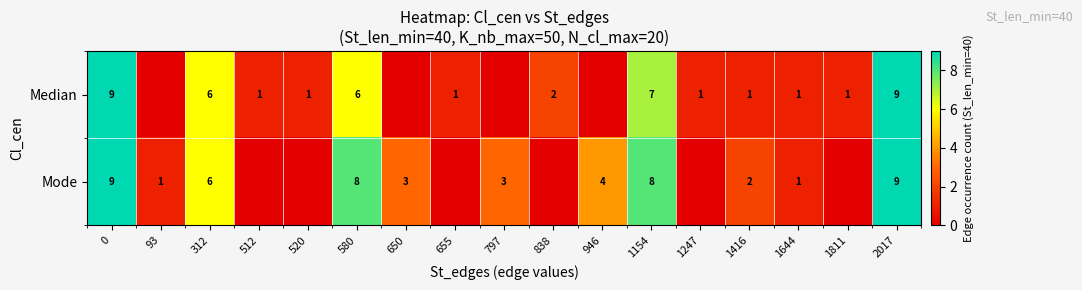

Which series has the largest total across all categories?

row_1